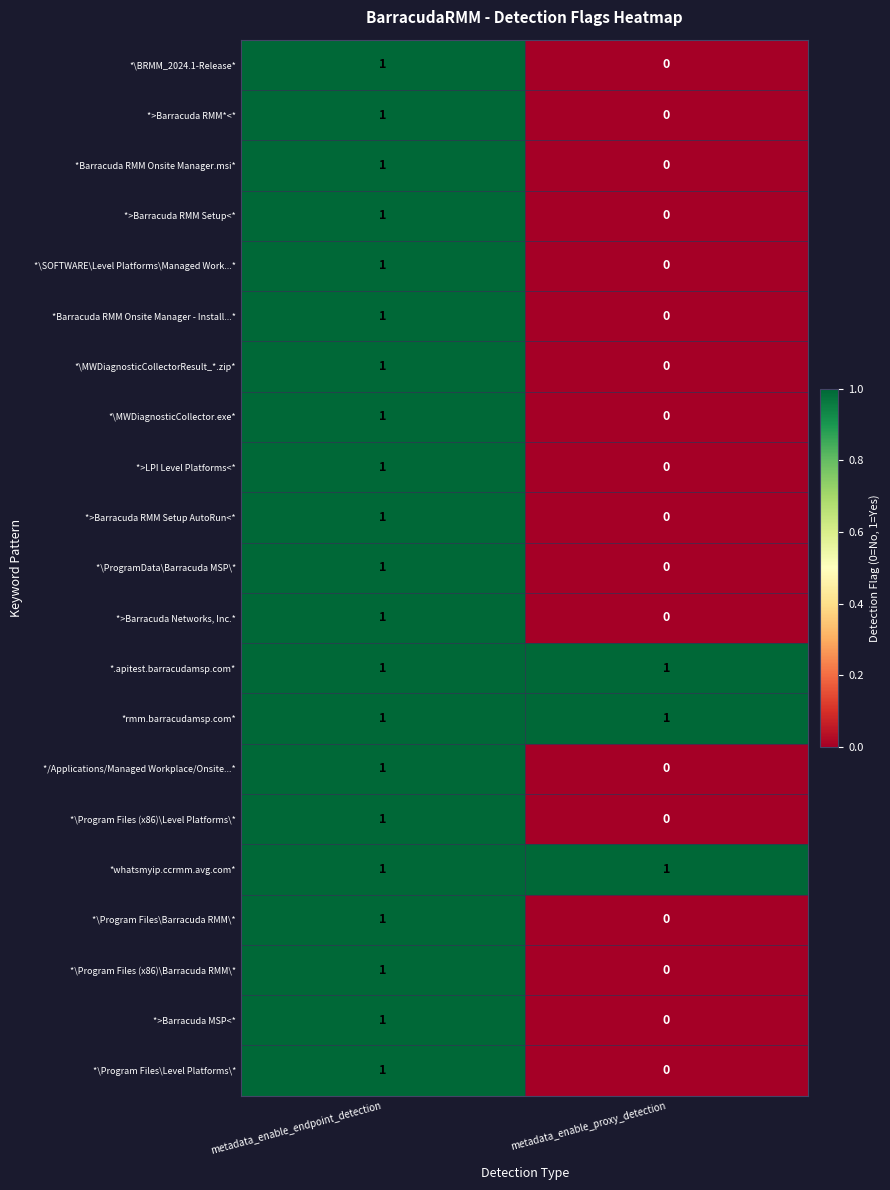

How many data points does each series have?

2